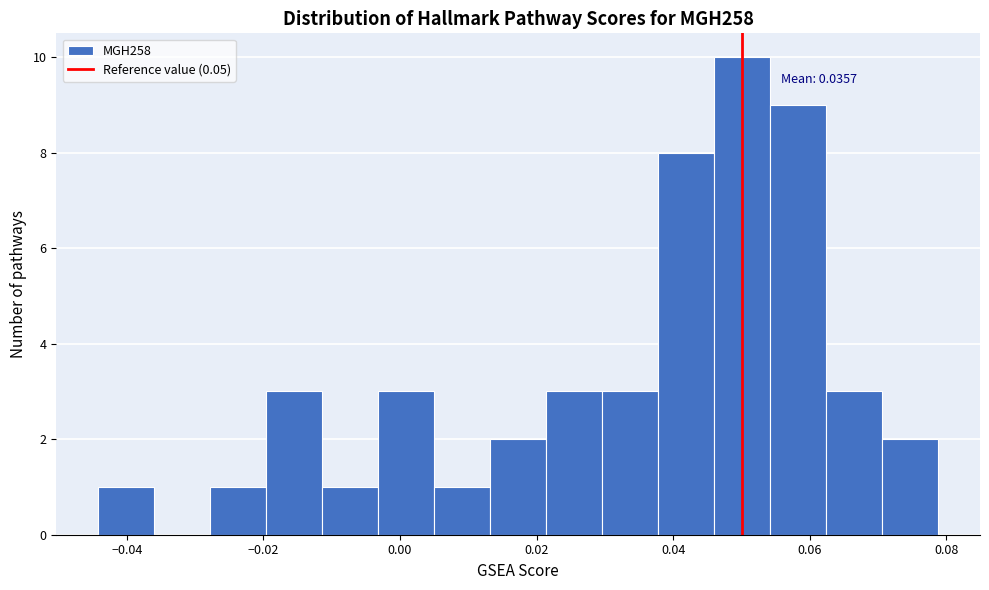

Over which range of the x-axis is the bar tallest?

0.046 to 0.054